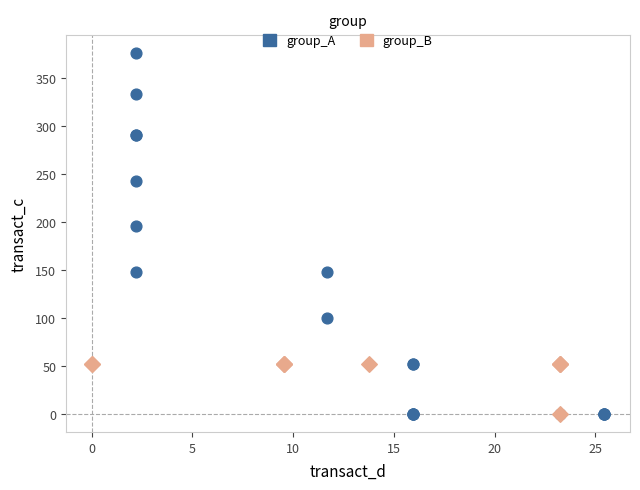

What are all the series names shown in the legend?

group_A, group_B